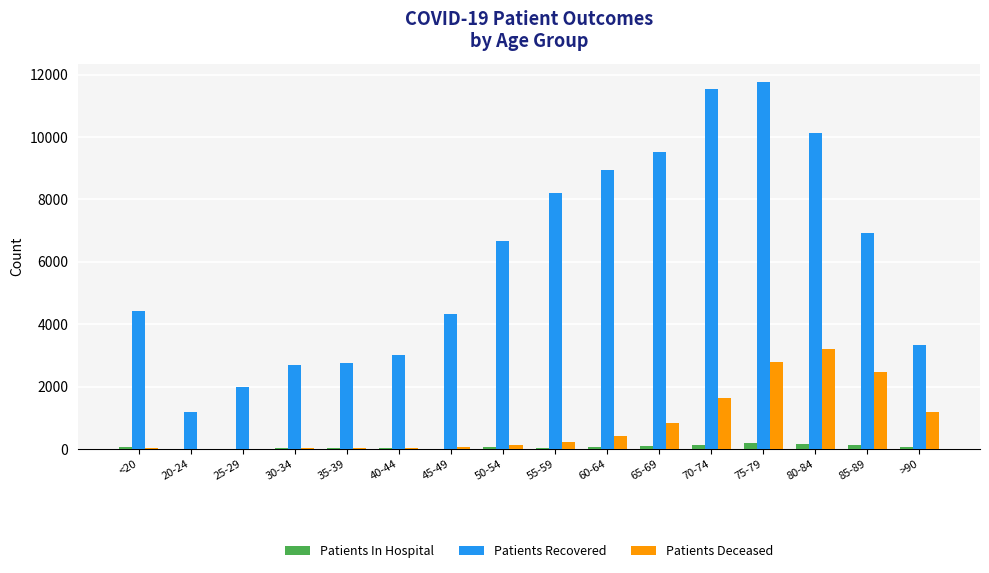

What is the sum of all Patients Recovered values?

97391